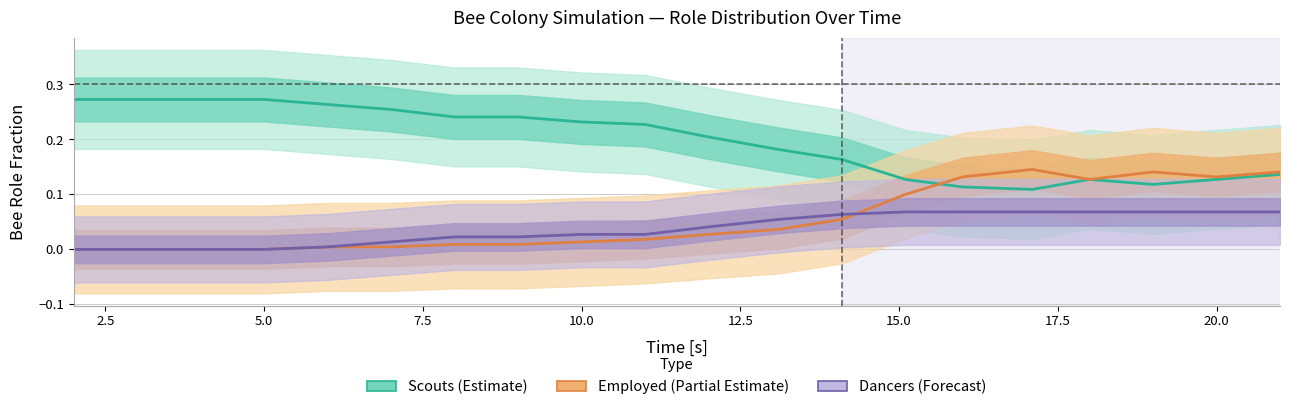

Reading right to left, what are all the values shown in this chart?

Scouts (Estimate): 0.1	0.1	0.1	0.1	0.1	0.1	0.1	0.2	0.2	0.2	0.2	0.2	0.2	0.2	0.3	0.3	0.3	0.3	0.3	0.3
Employed (Partial Estimate): 0.1	0.1	0.1	0.1	0.1	0.1	0.1	0.1	0.0	0.0	0.0	0.0	0.0	0.0	0.0	0.0	0.0	0.0	0.0	0.0
Dancers (Forecast): 0.1	0.1	0.1	0.1	0.1	0.1	0.1	0.1	0.1	0.0	0.0	0.0	0.0	0.0	0.0	0.0	0.0	0.0	0.0	0.0